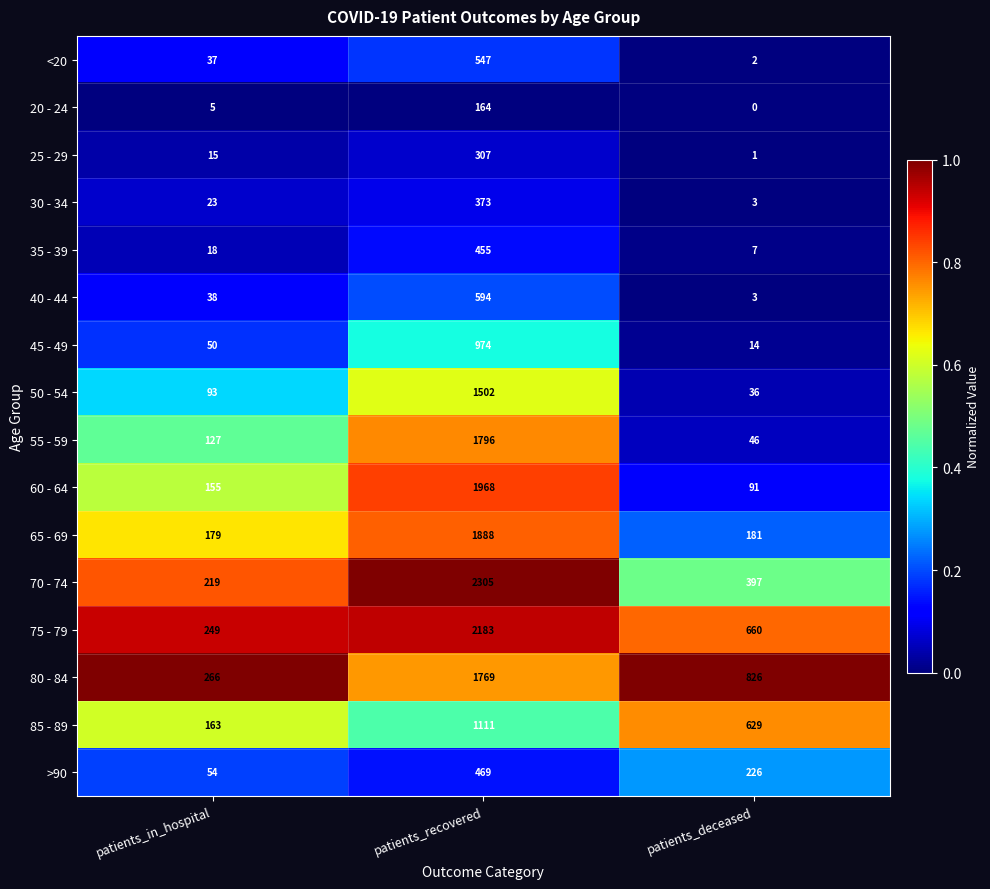

What is the difference between the highest and lowest values at patients_recovered?

2141